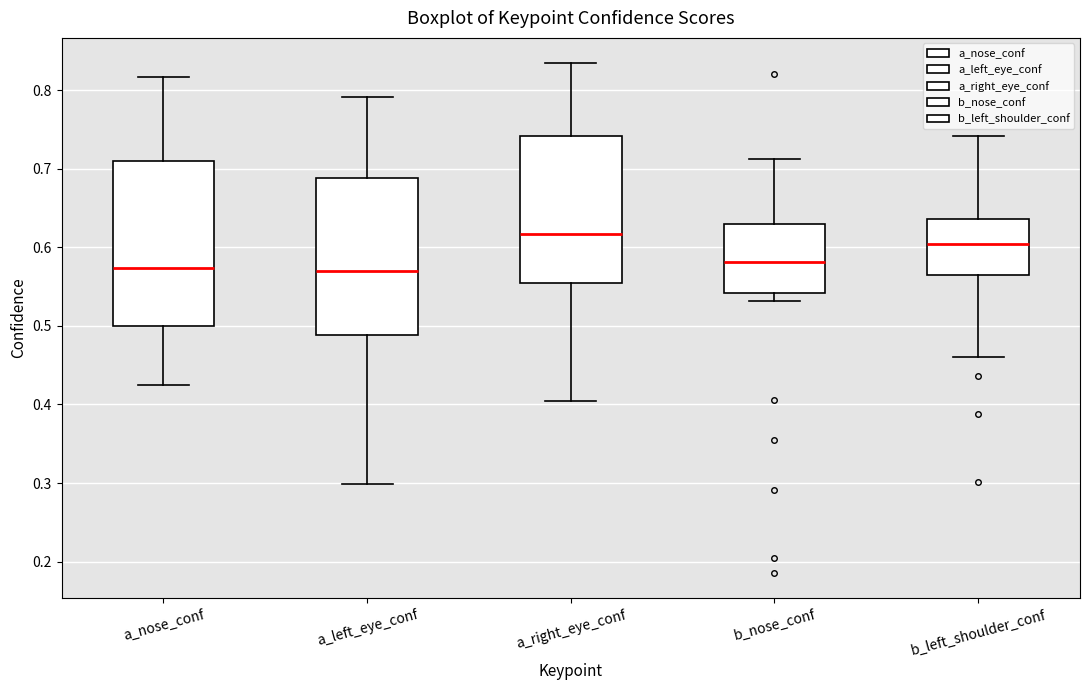

Reading left to right, read every box against the y-axis: the position of its median line, the range the box covers, and the ends of its whiskers. The values are not printed on the chart, so give them approximately, as read against the axis.

a_nose_conf: median 0.57, box 0.50 to 0.71, whiskers 0.43 to 0.82
a_left_eye_conf: median 0.57, box 0.49 to 0.69, whiskers 0.30 to 0.79
a_right_eye_conf: median 0.62, box 0.55 to 0.74, whiskers 0.40 to 0.83
b_nose_conf: median 0.58, box 0.54 to 0.63, whiskers 0.53 to 0.71
b_left_shoulder_conf: median 0.60, box 0.57 to 0.64, whiskers 0.46 to 0.74